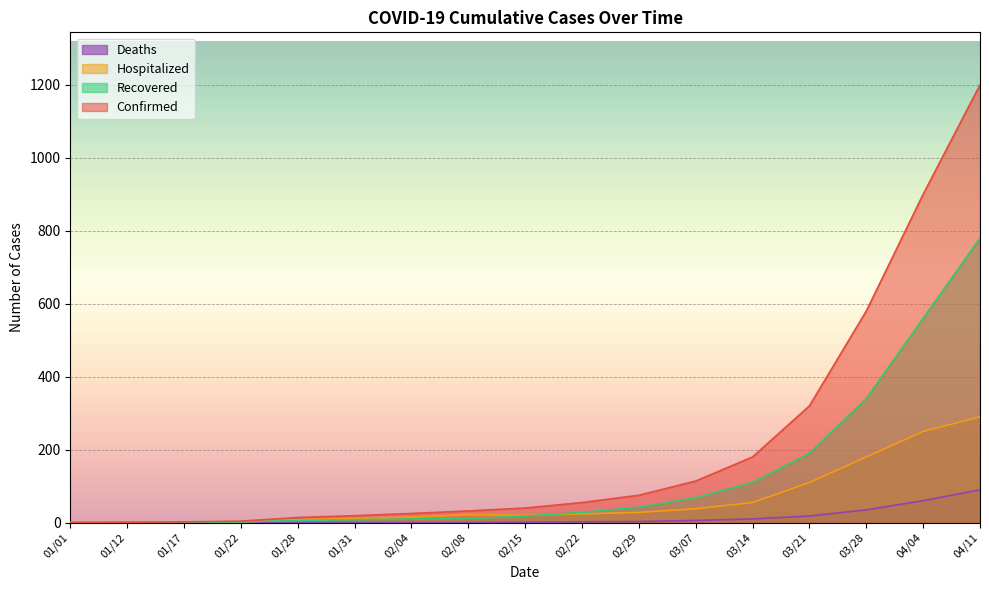

What position from the left is 03/14?

13